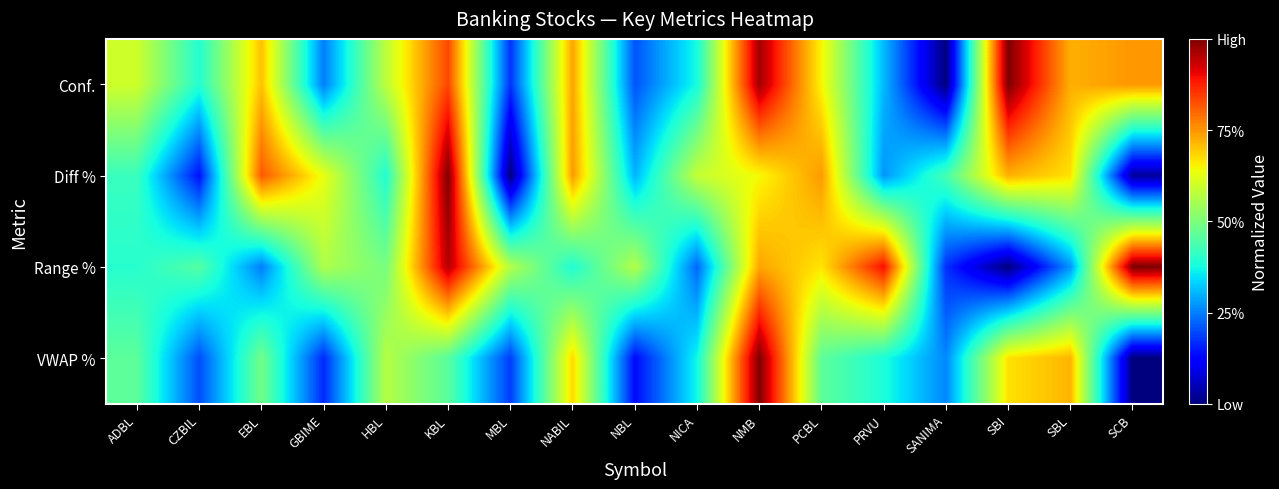

Rank the series by their maximum value, from lowest to highest.

Conf., Diff %, Range %, VWAP %